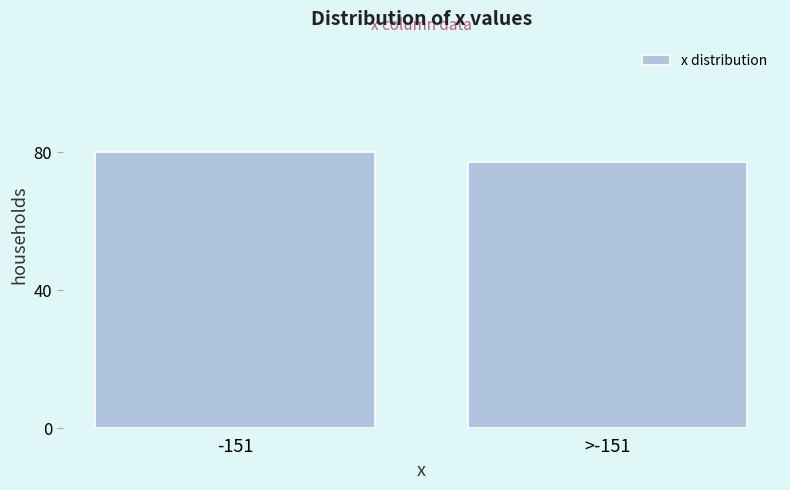

Reading left to right, list all the values displayed in this chart.

-151=80	>-151=77